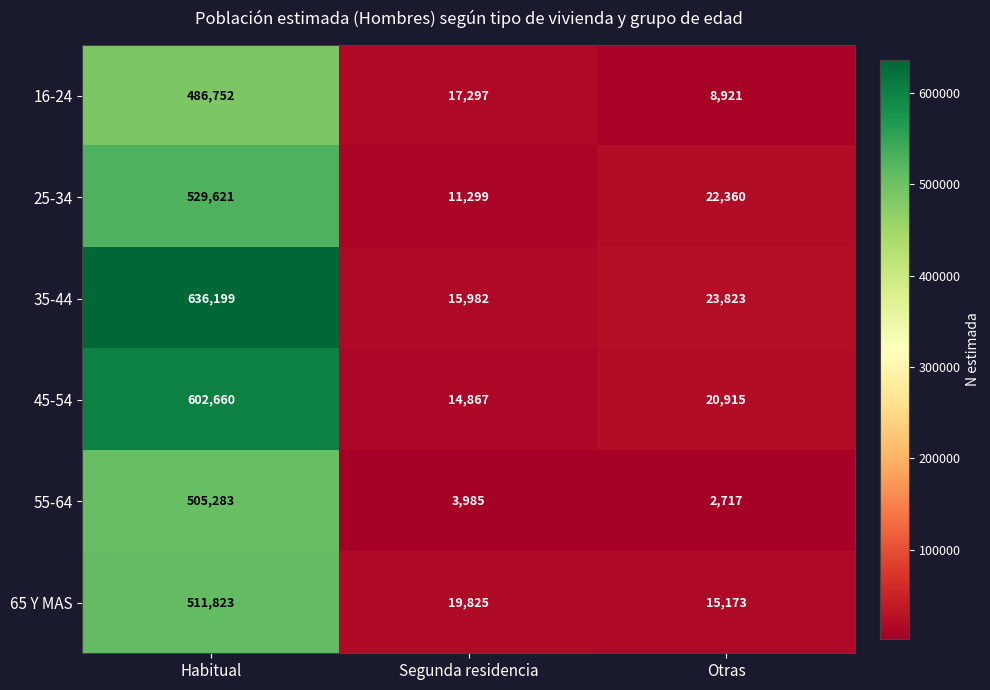

Which series has the largest total across all categories?

35-44